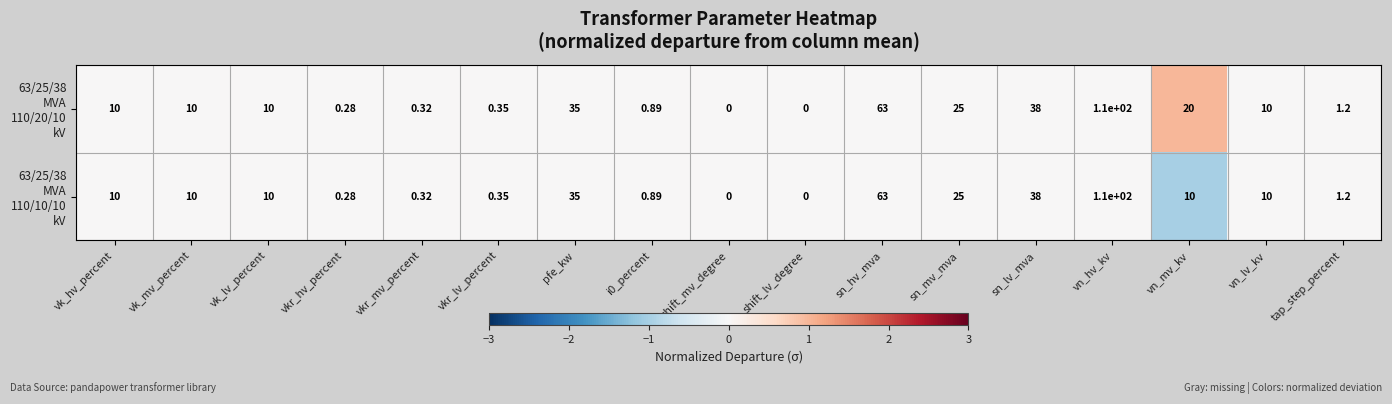

At which category is the sum across all series the highest?

vn_hv_kv